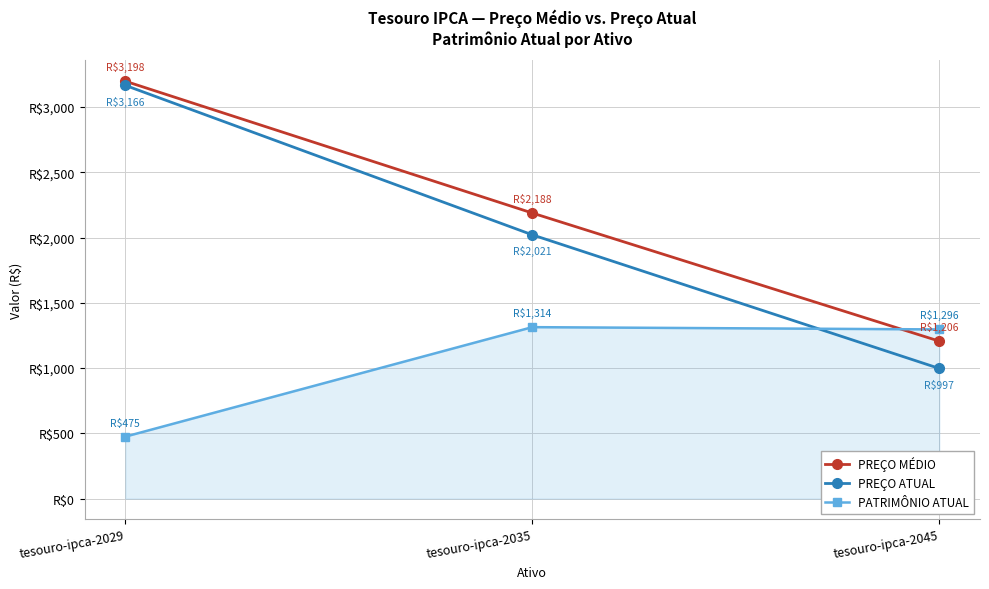

Rank the series at tesouro-ipca-2045 from highest to lowest value.

PATRIMÔNIO ATUAL, PREÇO MÉDIO, PREÇO ATUAL